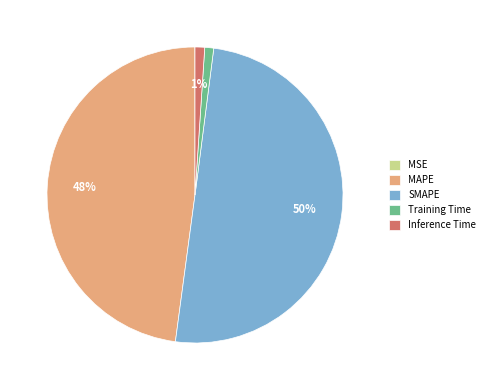

True or false: MAPE accounts for 48% of the total.

True